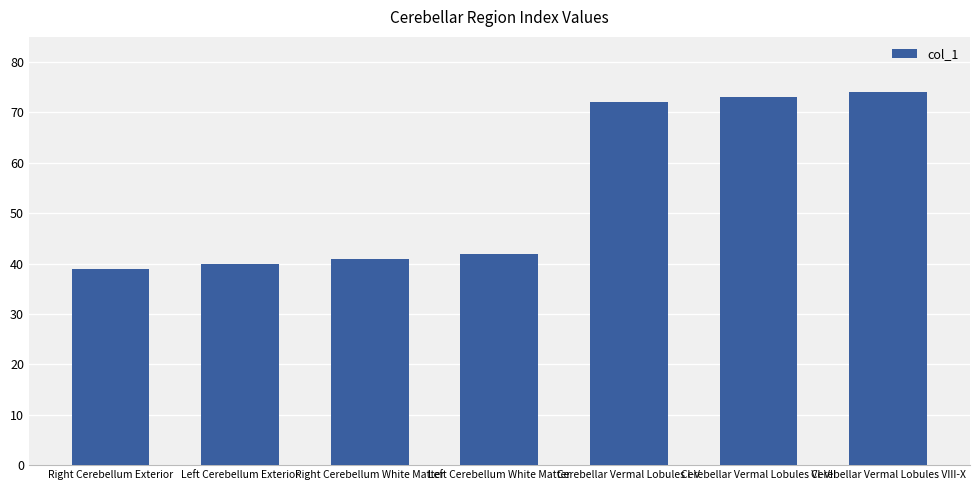

Count the number of categories in the chart.

7